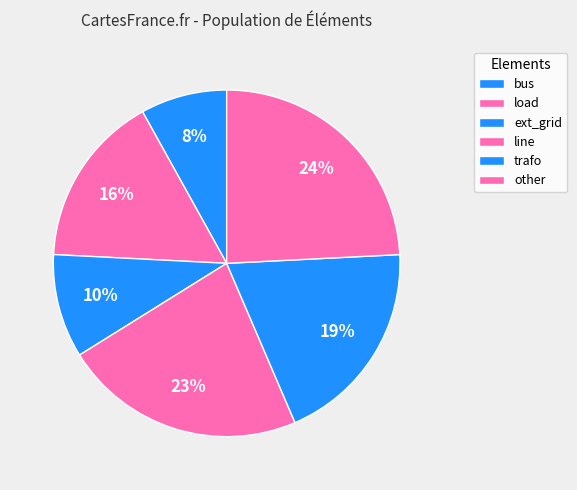

How many slices are in this pie chart?

6